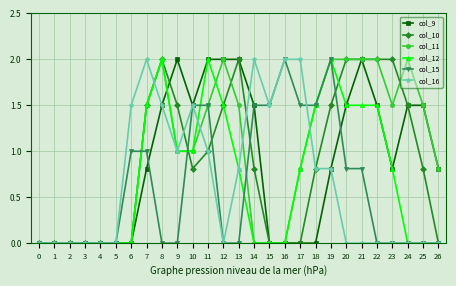

What is the total value across all series at 15?

3.0